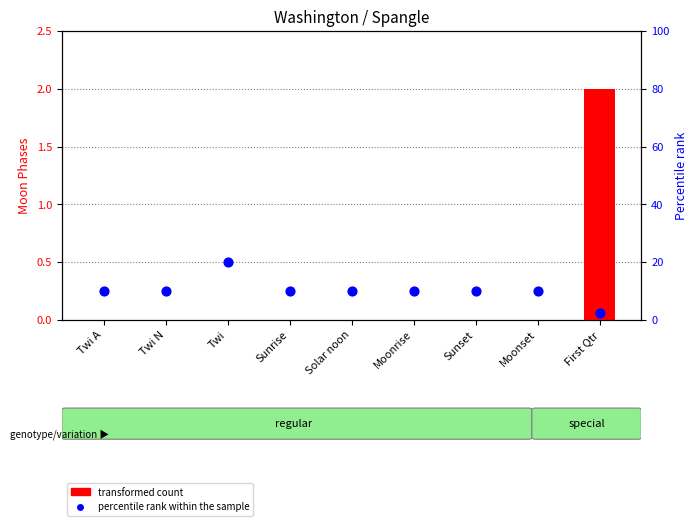

Which series has the largest total across all categories?

percentile rank within the sample